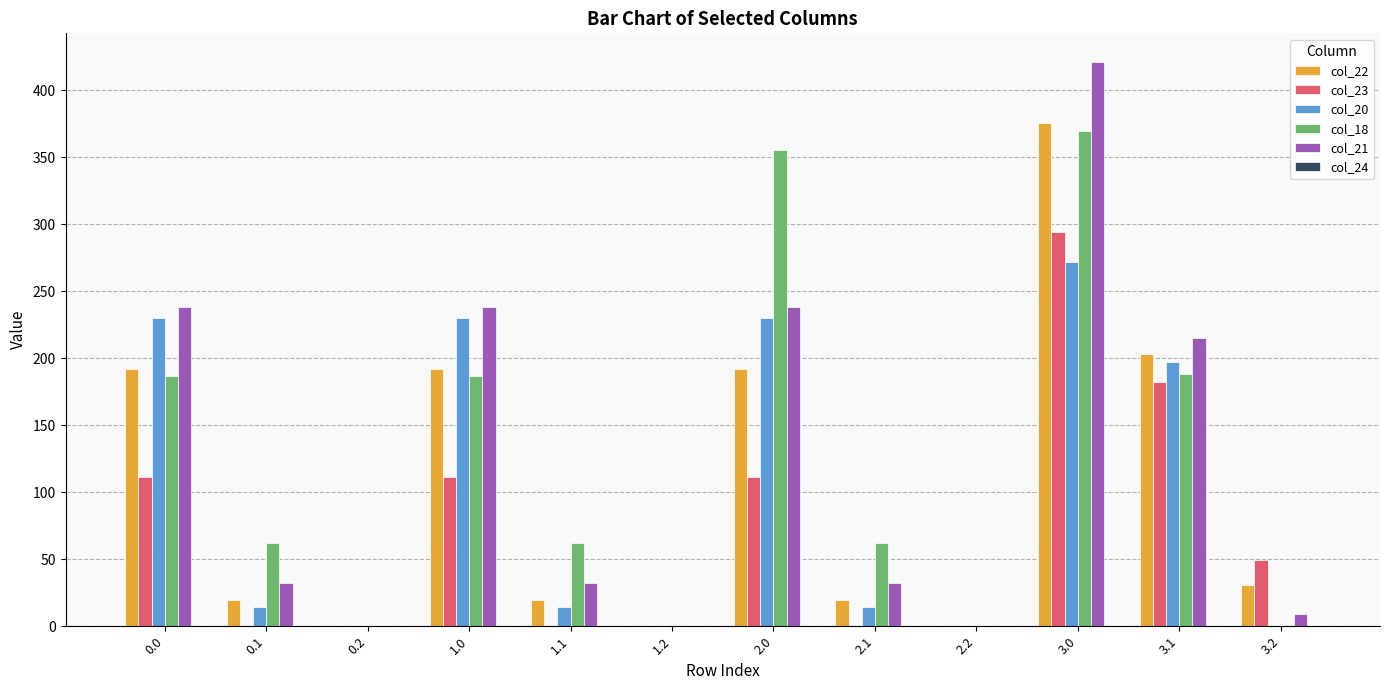

The col_20 series shows 380.3 at 0.0. True or false?

False